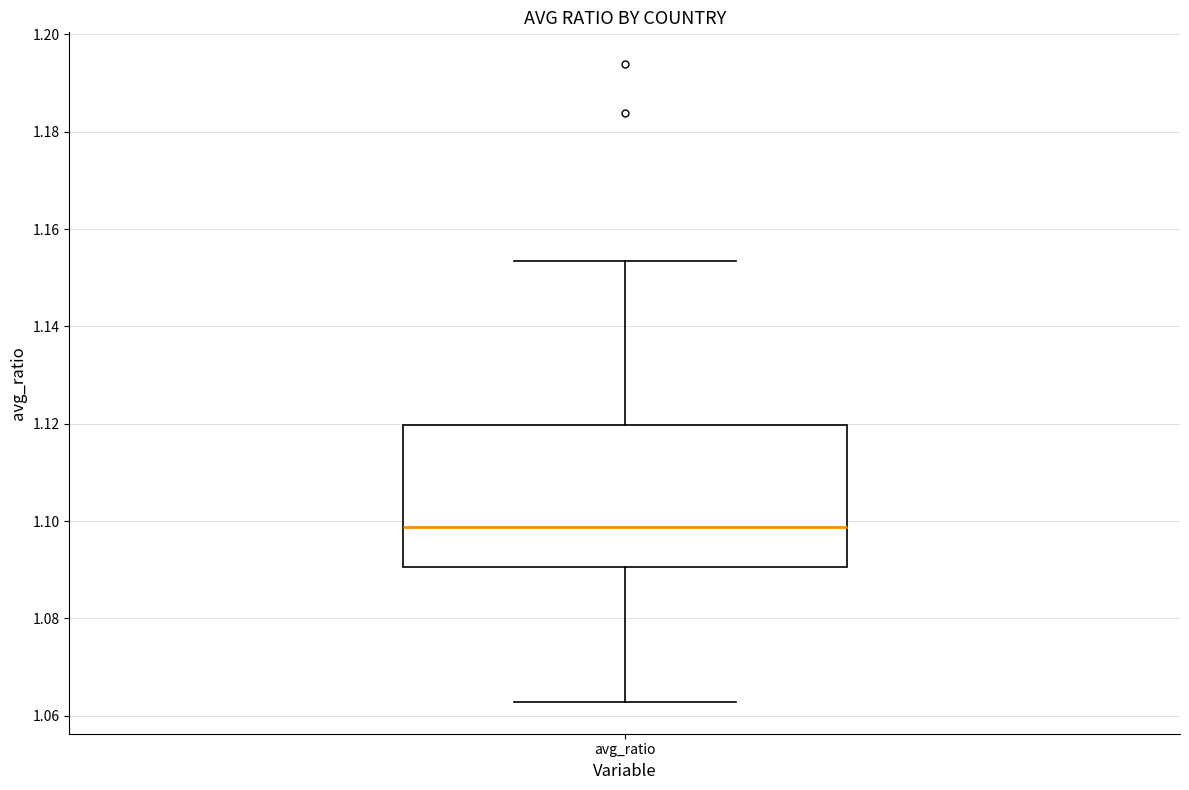

Read this box plot against the y-axis: the position of the median line, the range covered by the box, and the ends of both whiskers. The values are not printed on the chart, so give them approximately, as read against the axis.

median 1.098, box 1.090 to 1.120, whiskers 1.062 to 1.154